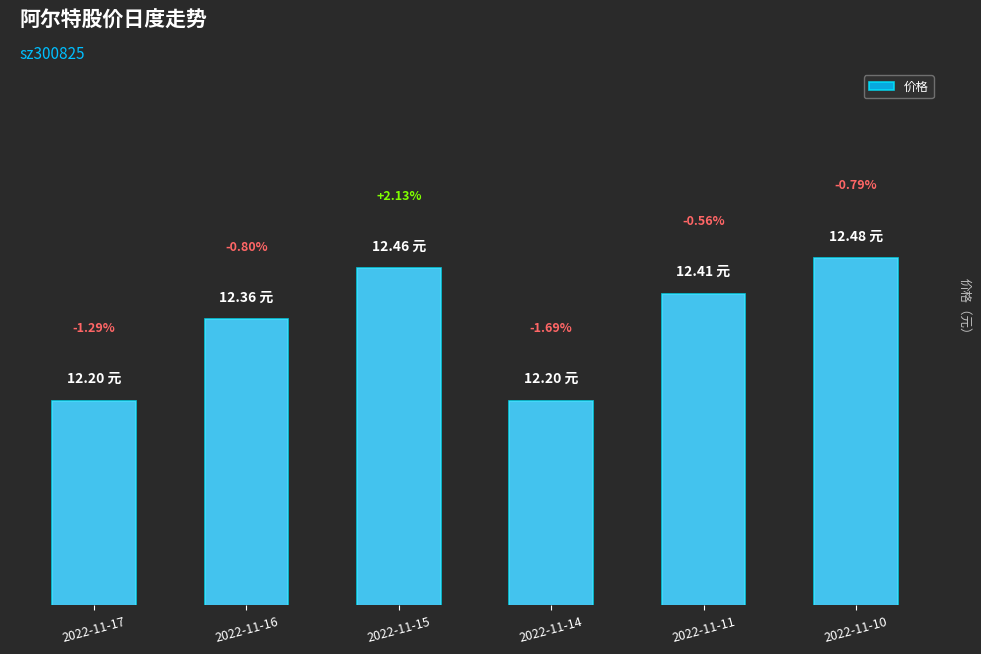

The chart shows a value of 21.8 at 2022-11-16. True or false?

False